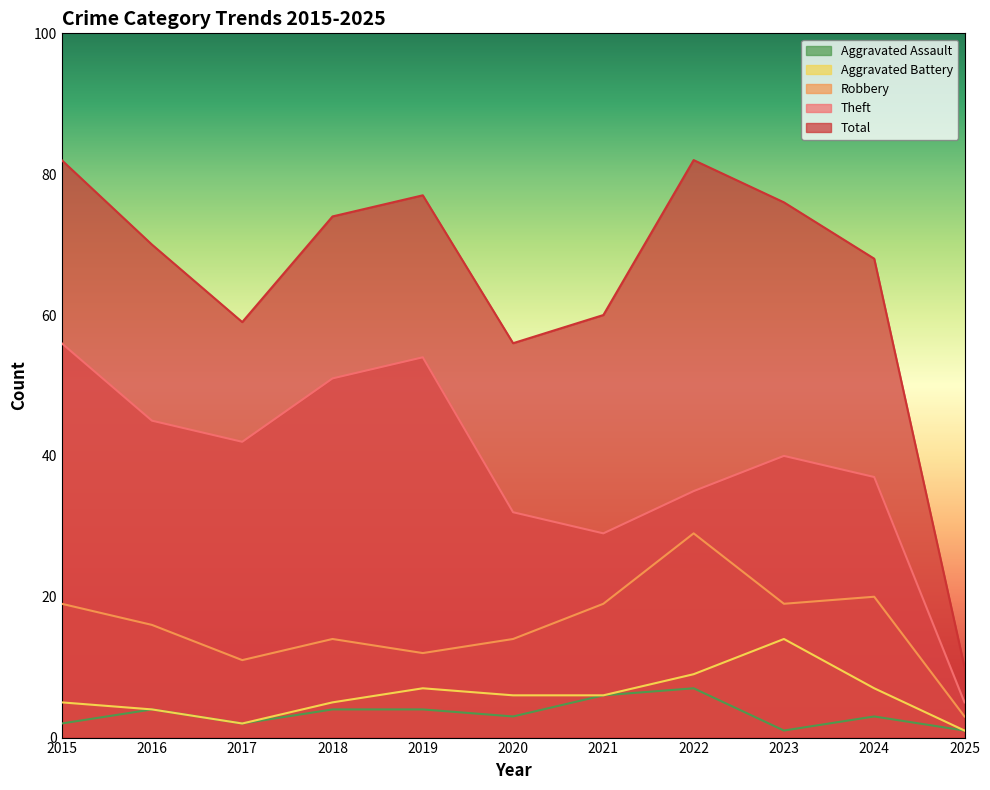

What are all the series names shown in the legend?

Aggravated Assault, Aggravated Battery, Robbery, Theft, Total